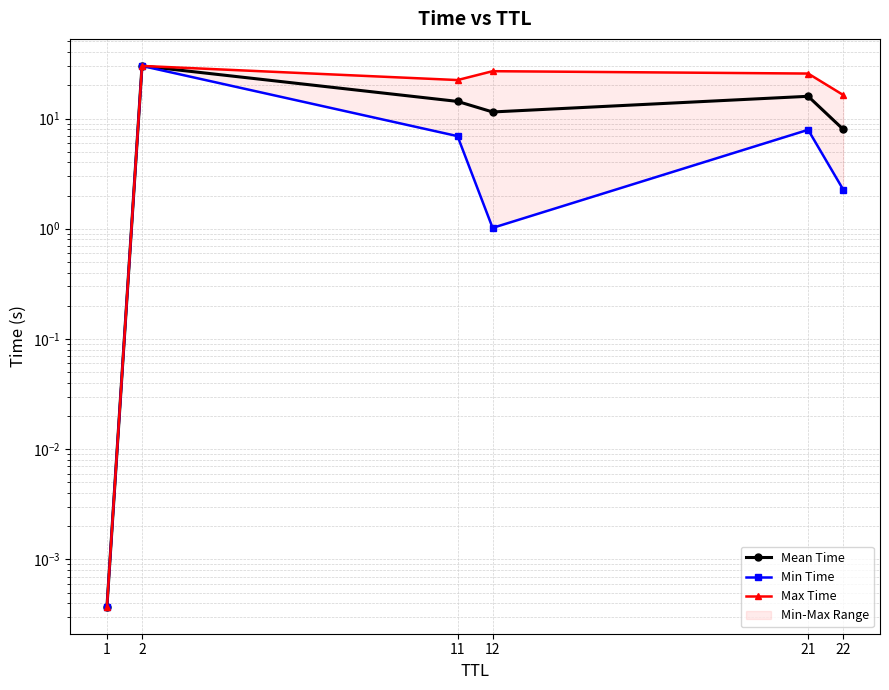

True or false: Min Time has a value of 9.5 at 11.

False